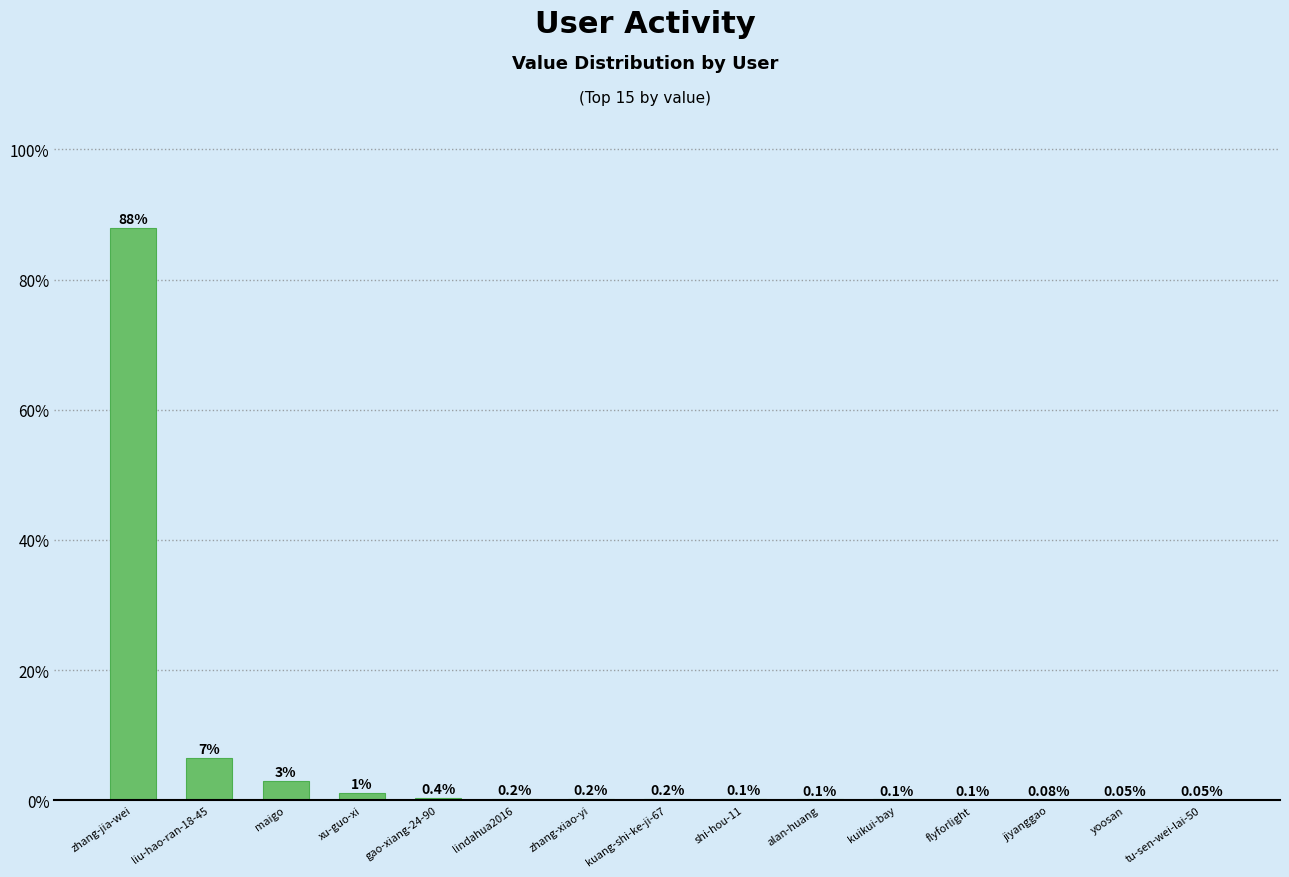

What is the sum of the values at shi-hou-11 and liu-hao-ran-18-45?

6.6